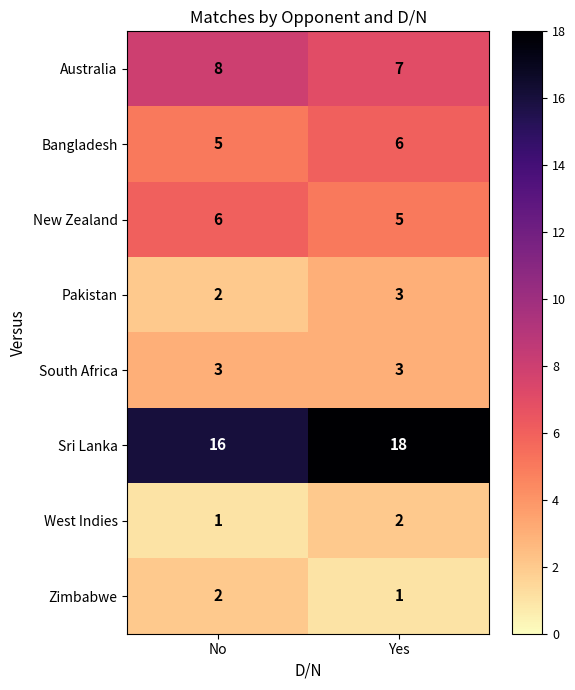

Which label corresponds to the largest value in the chart?

Yes